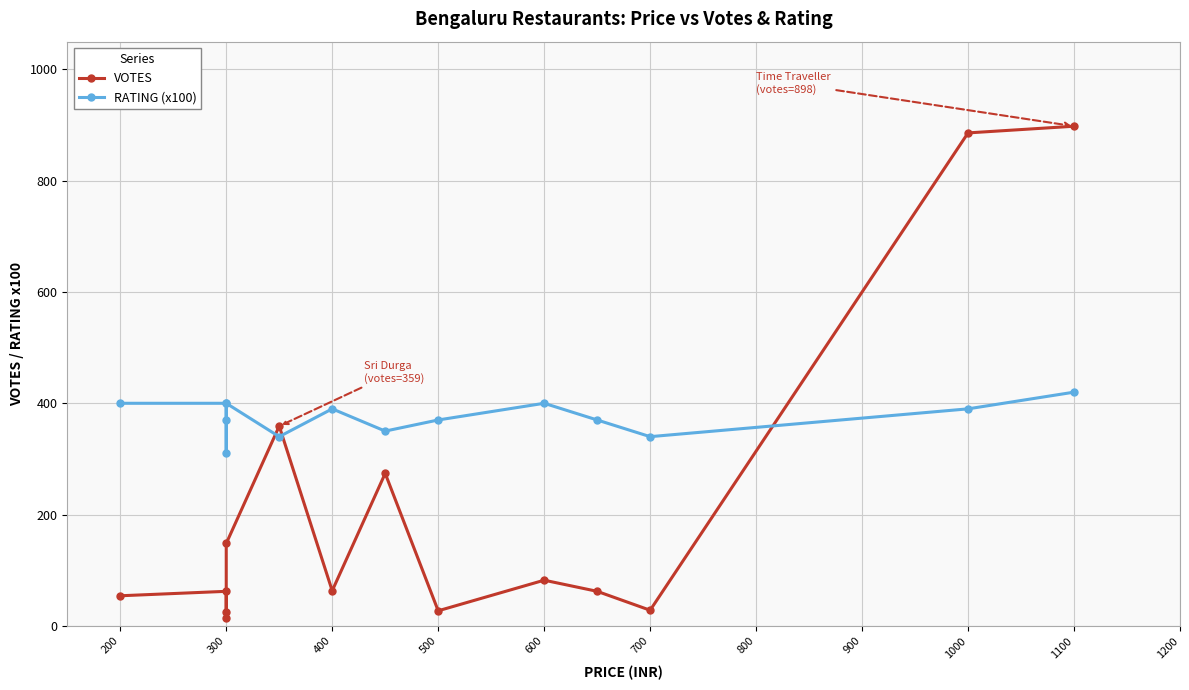

How many times do VOTES and RATING (x100) cross each other?

3